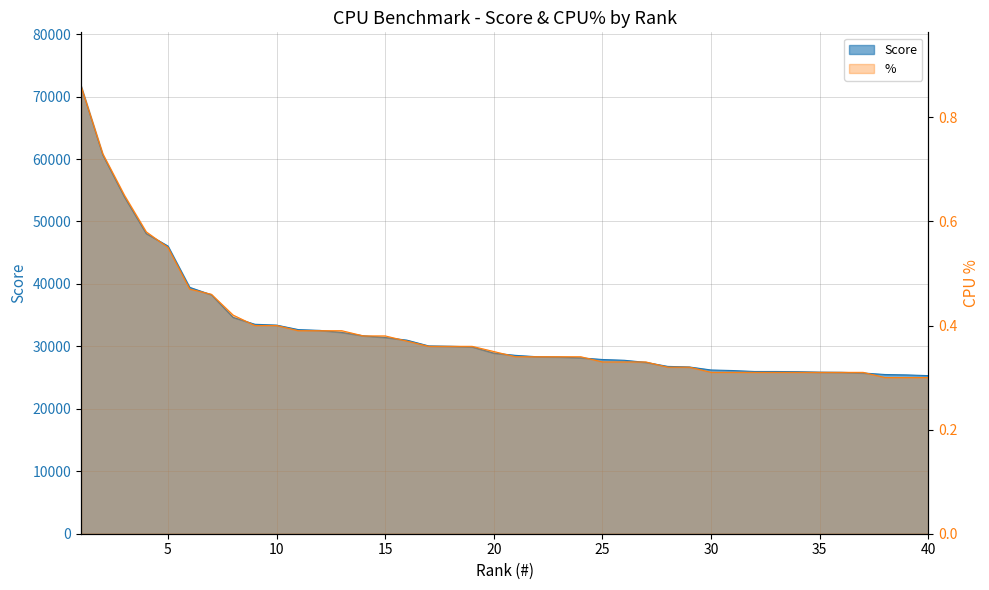

What is the difference between the maximum and second lowest values in the Score series?

46253.0